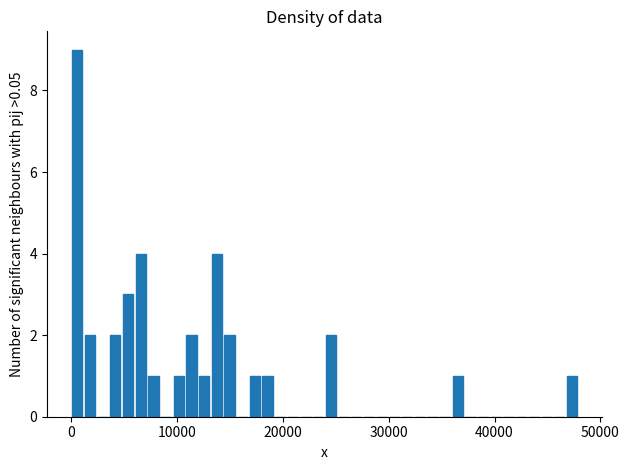

Around what value on the x-axis is the tallest bar? Give the approximate position of its centre, as read against the axis.

1000